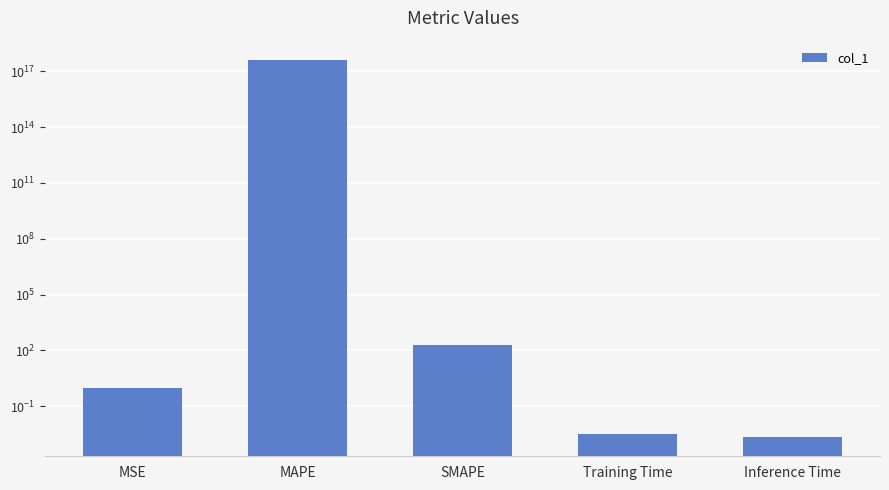

What is the maximum value shown in the chart?

423868200223105408.0